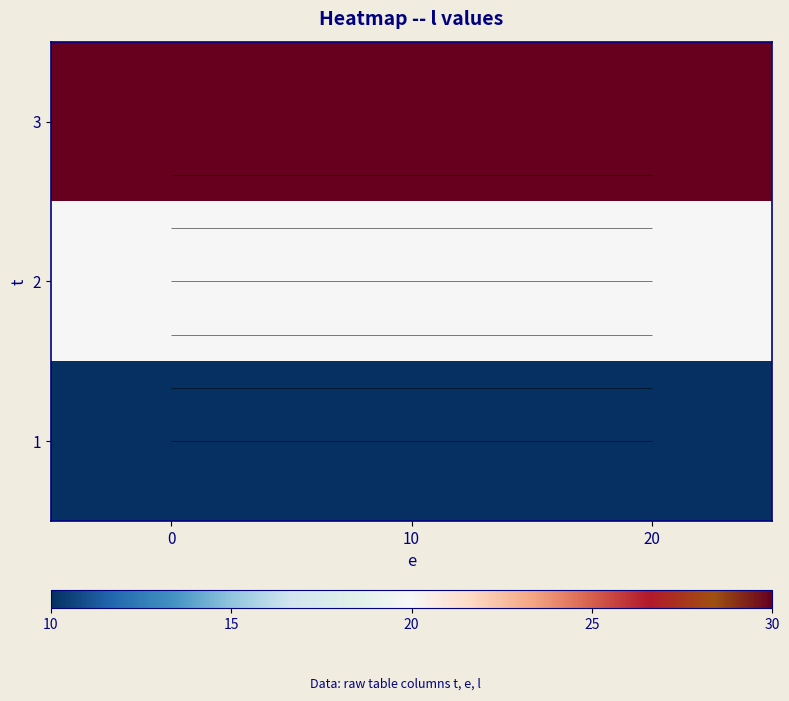

Is the value of 2 at 10 greater than the value of 3 at 10?

No